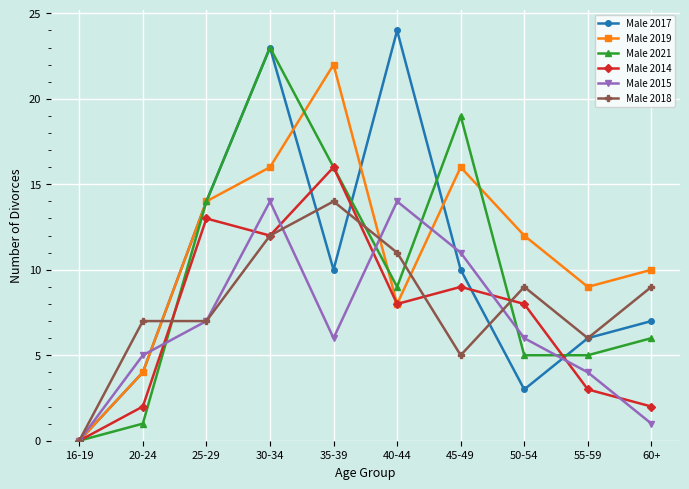

What is the greatest value displayed?

24